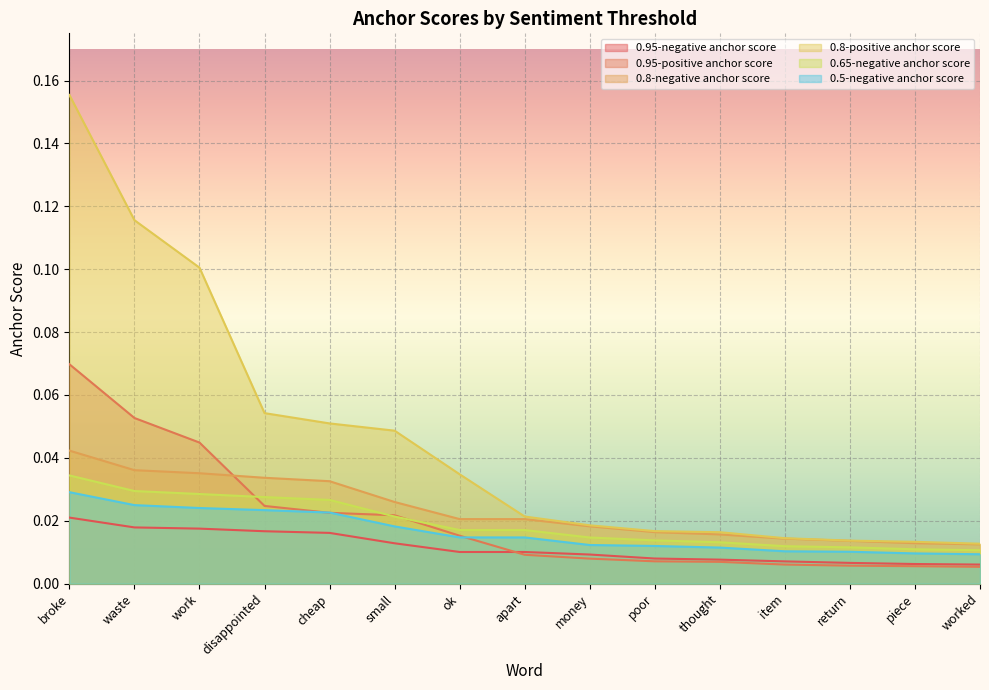

Which series has the largest total across all categories?

0.8-positive anchor score